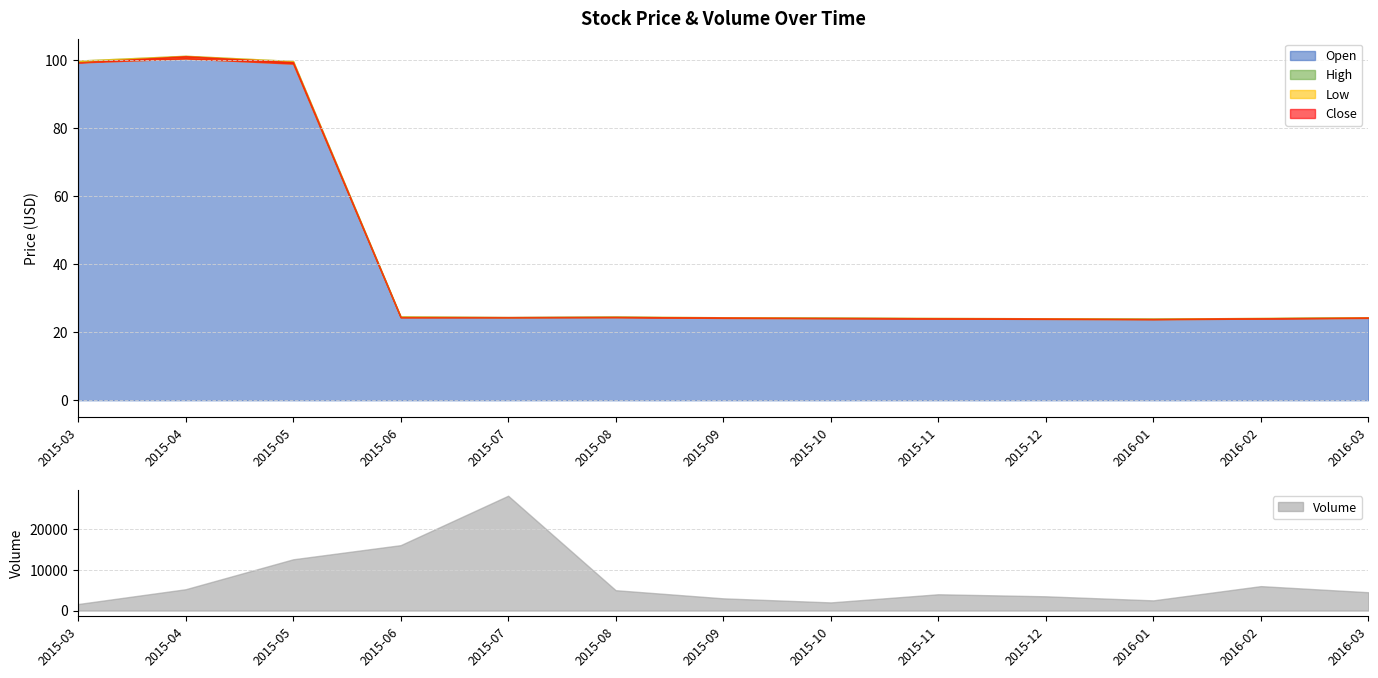

True or false: Volume and Open intersect in this chart.

False